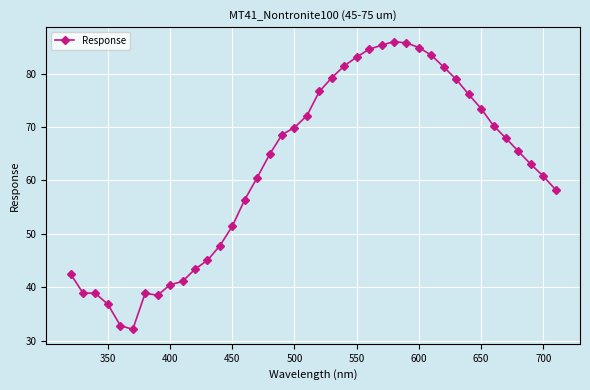

How many series are shown in this chart?

1